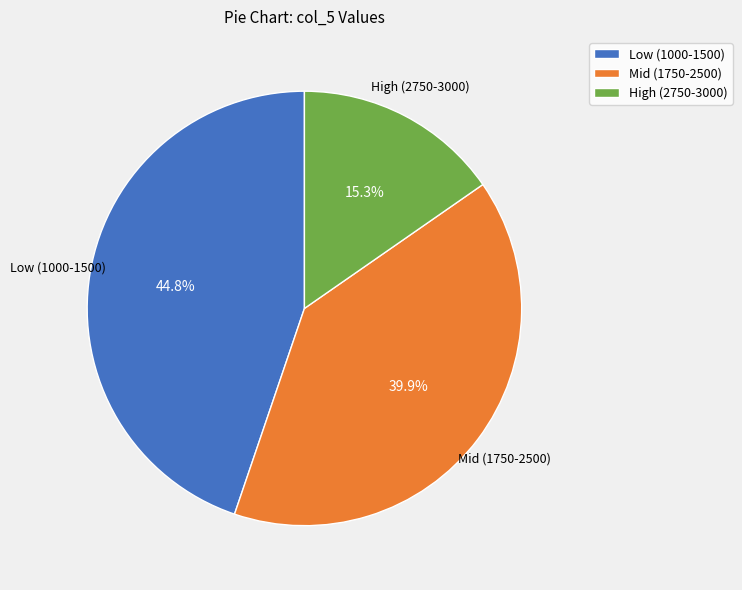

Which has a higher value, Low (1000-1500) or Mid (1750-2500)?

Low (1000-1500)